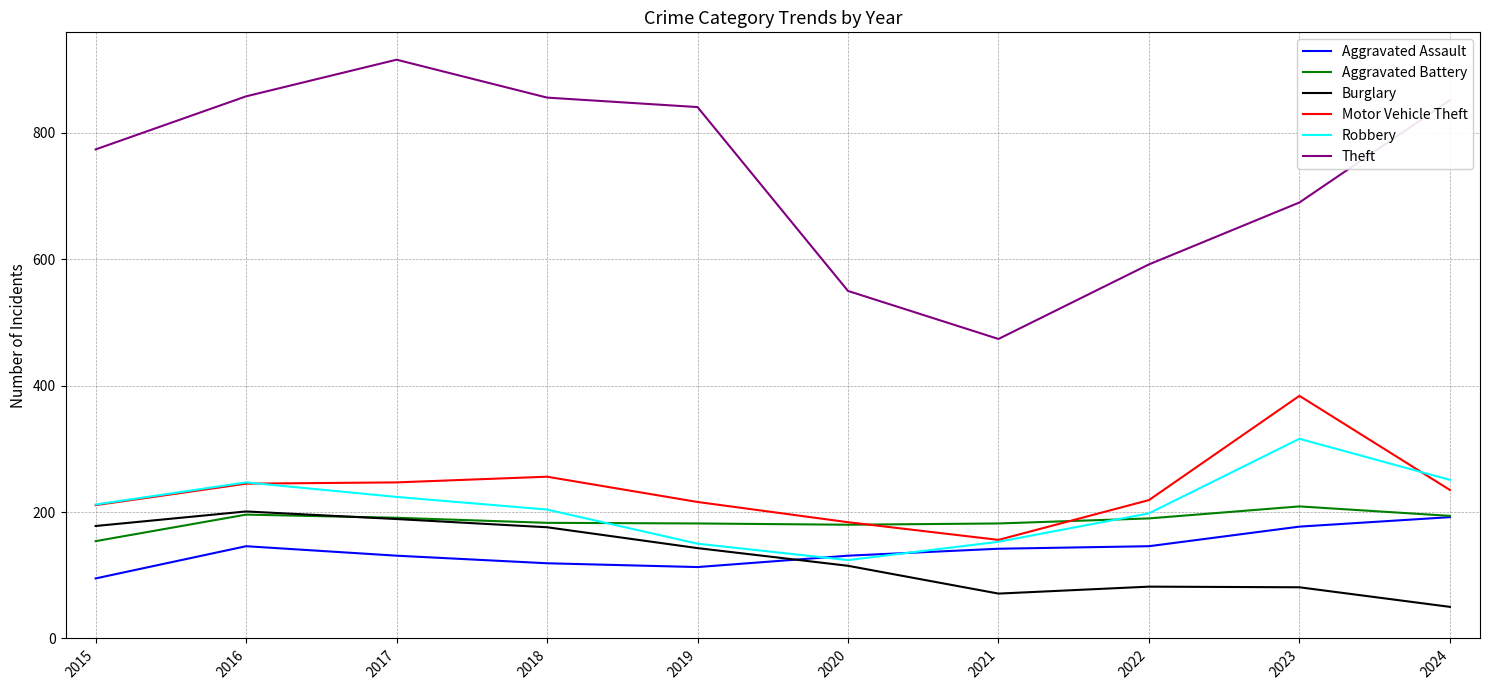

Which category has the highest value in the Burglary series?

2016